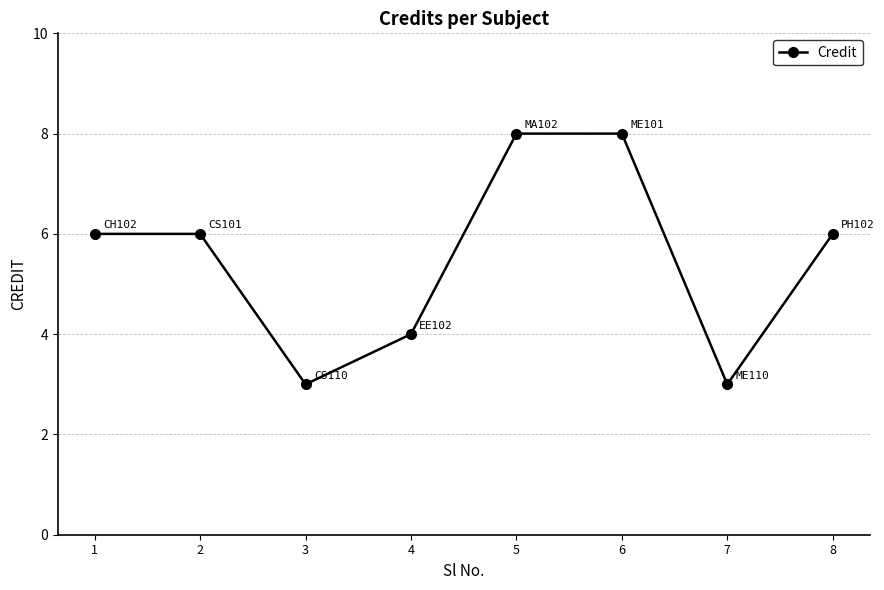

The chart shows a value of 6 at 8. True or false?

True